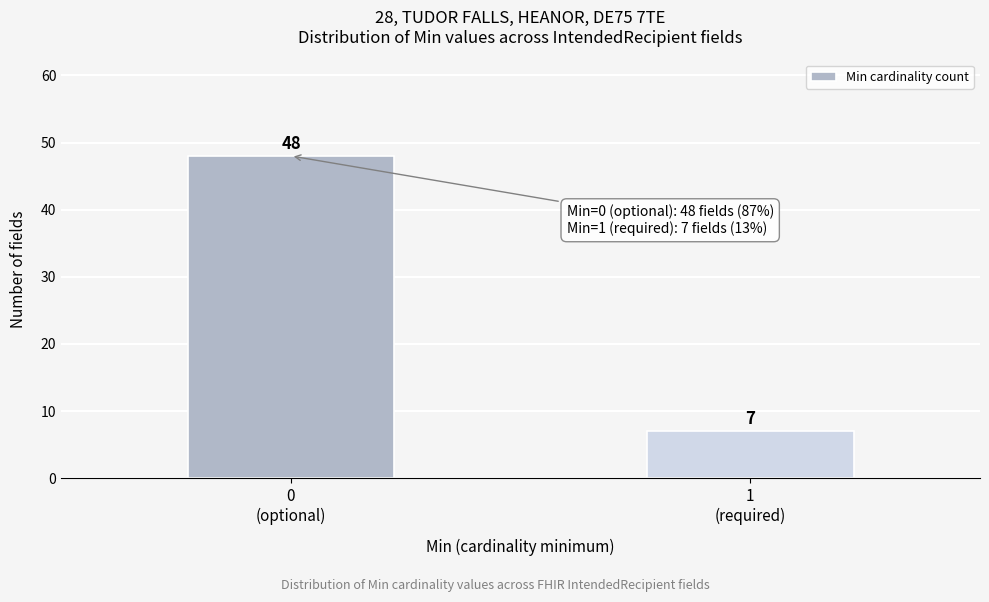

Reading right to left, transcribe all the data shown in this chart.

7	48